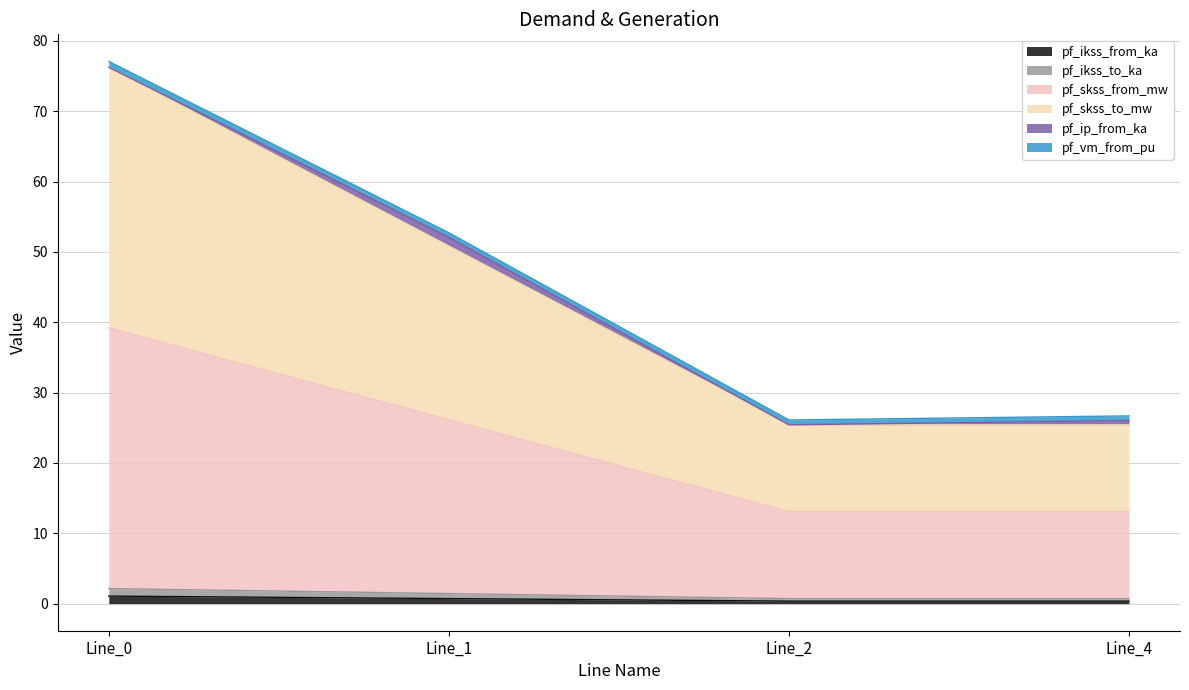

The value of pf_ikss_from_ka at Line_2 is 0.4. True or false?

True